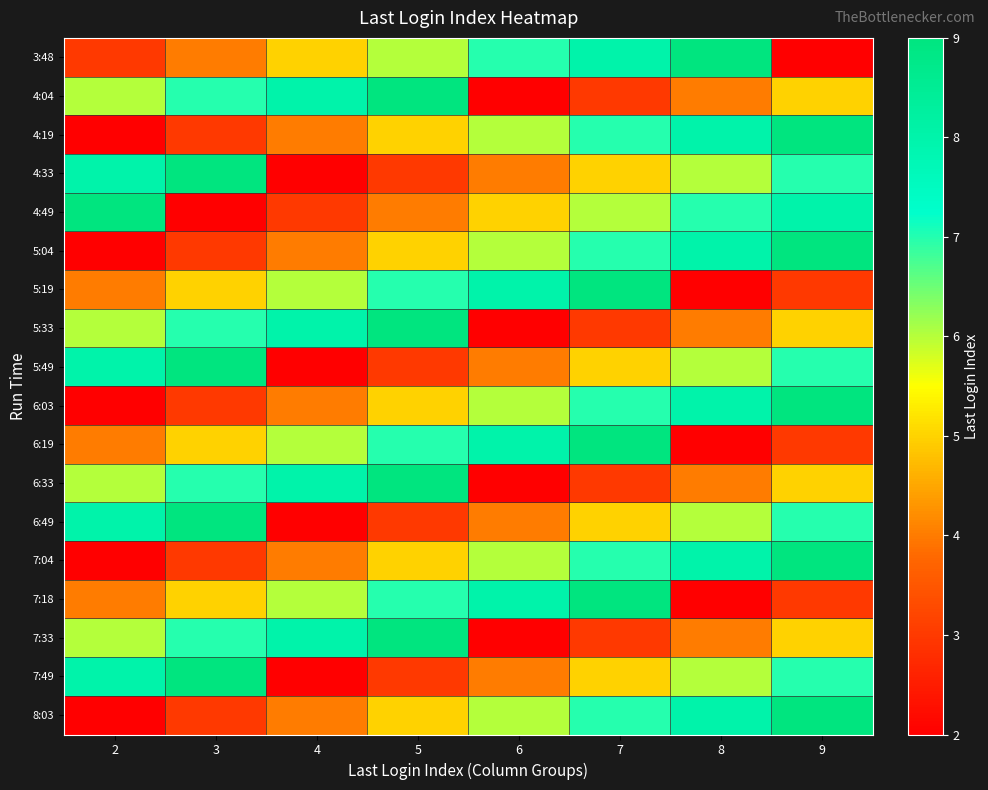

Reading right to left, transcribe all the data shown in this chart.

3:48: 9=2	8=9	7=8	6=7	5=6	4=5	3=4	2=3
4:04: 9=5	8=4	7=3	6=2	5=9	4=8	3=7	2=6
4:19: 9=9	8=8	7=7	6=6	5=5	4=4	3=3	2=2
4:33: 9=7	8=6	7=5	6=4	5=3	4=2	3=9	2=8
4:49: 9=8	8=7	7=6	6=5	5=4	4=3	3=2	2=9
5:04: 9=9	8=8	7=7	6=6	5=5	4=4	3=3	2=2
5:19: 9=3	8=2	7=9	6=8	5=7	4=6	3=5	2=4
5:33: 9=5	8=4	7=3	6=2	5=9	4=8	3=7	2=6
5:49: 9=7	8=6	7=5	6=4	5=3	4=2	3=9	2=8
6:03: 9=9	8=8	7=7	6=6	5=5	4=4	3=3	2=2
6:19: 9=3	8=2	7=9	6=8	5=7	4=6	3=5	2=4
6:33: 9=5	8=4	7=3	6=2	5=9	4=8	3=7	2=6
6:49: 9=7	8=6	7=5	6=4	5=3	4=2	3=9	2=8
7:04: 9=9	8=8	7=7	6=6	5=5	4=4	3=3	2=2
7:18: 9=3	8=2	7=9	6=8	5=7	4=6	3=5	2=4
7:33: 9=5	8=4	7=3	6=2	5=9	4=8	3=7	2=6
7:49: 9=7	8=6	7=5	6=4	5=3	4=2	3=9	2=8
8:03: 9=9	8=8	7=7	6=6	5=5	4=4	3=3	2=2